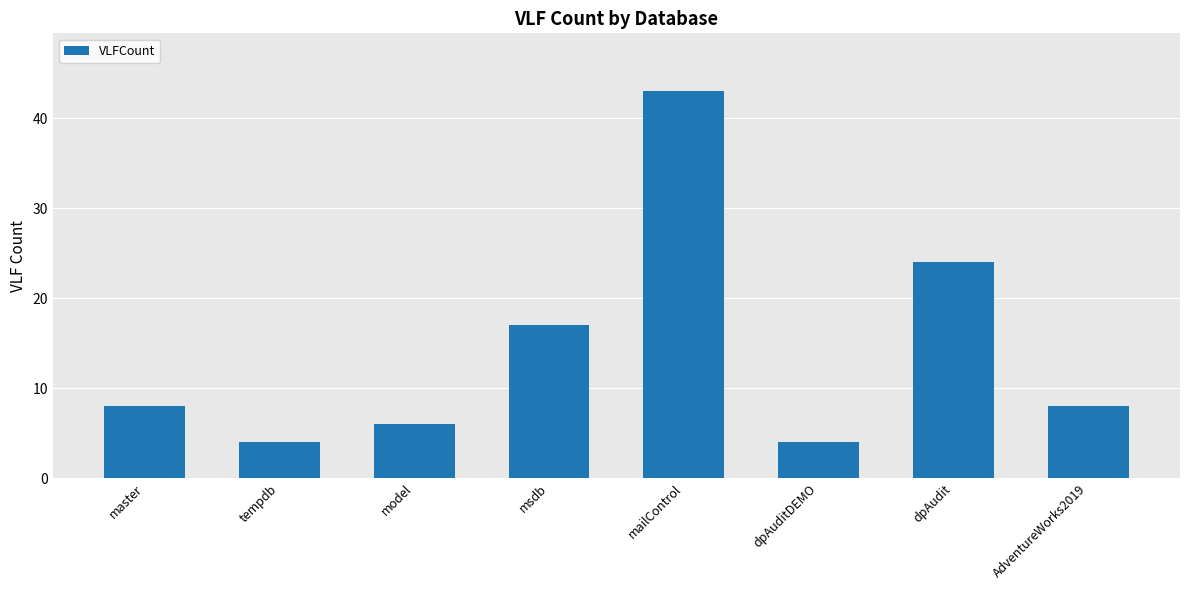

At which label is the value closest to 23?

dpAudit